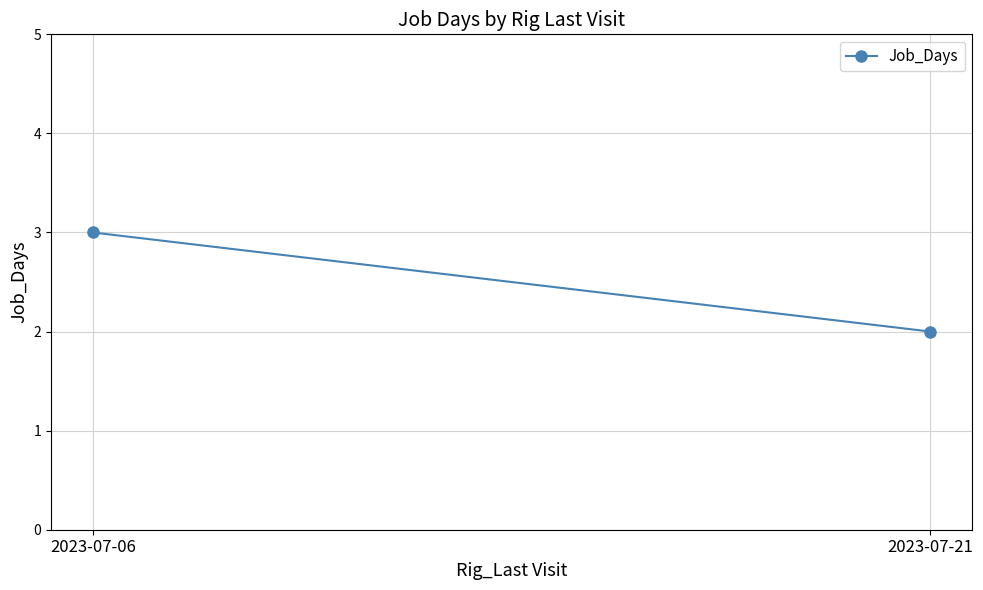

How many data points are less than 3?

1